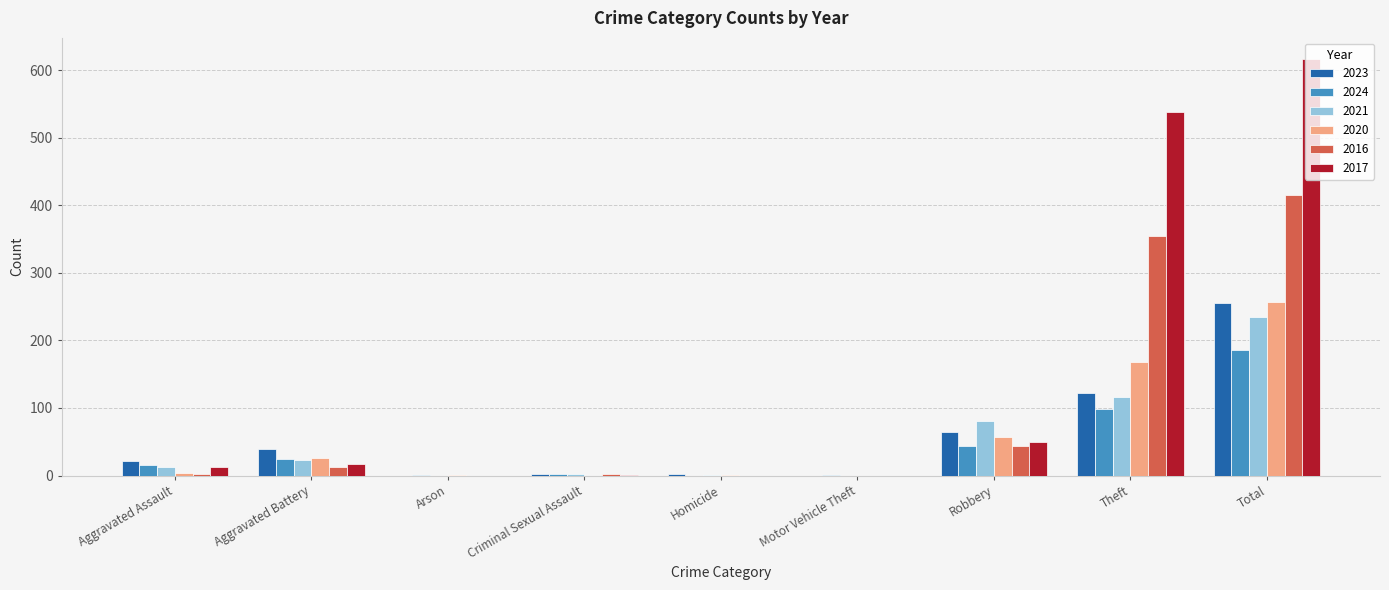

At which category does the chart reach its peak across all series?

Total